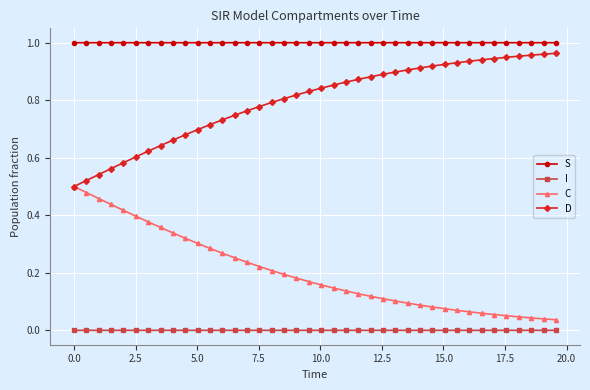

True or false: S and I intersect in this chart.

False